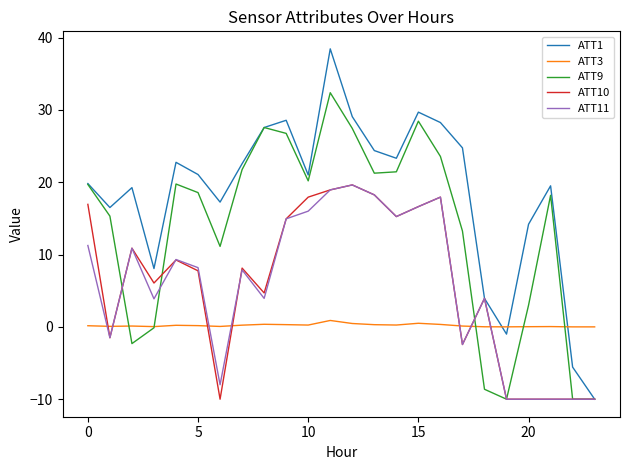

Count the number of data series in this chart.

5